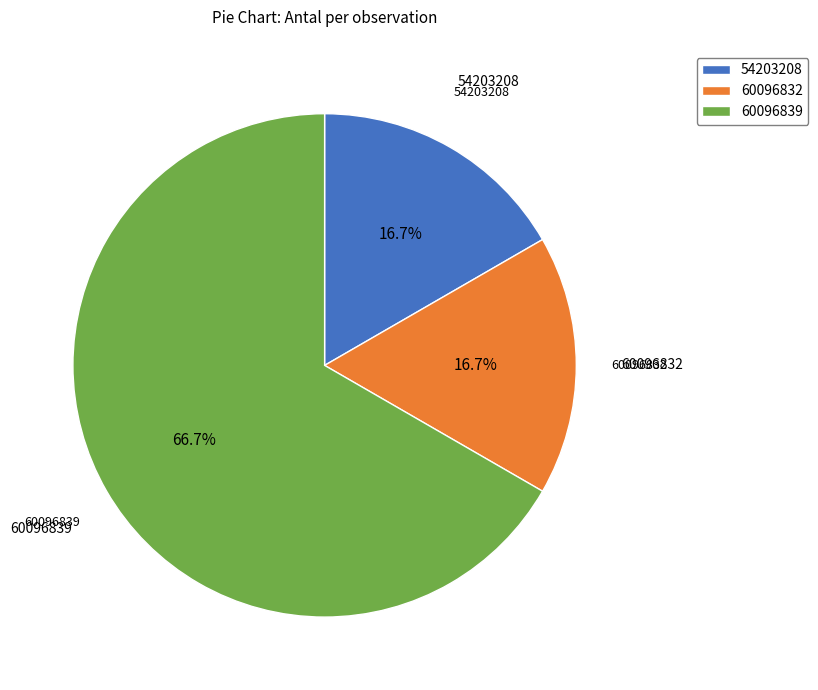

What is the ratio of the value at 60096839 to the value at 54203208?

4.0